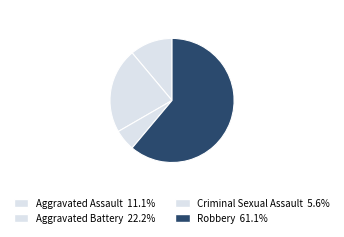

Is there a majority slice in this chart?

Yes